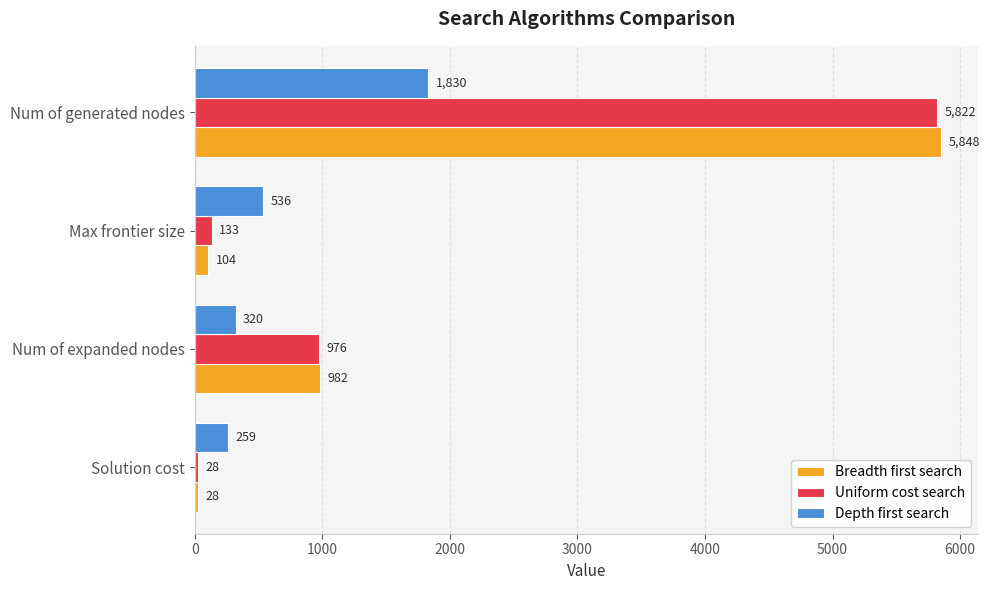

Where is Breadth first search nearest to the value 2938?

Num of expanded nodes